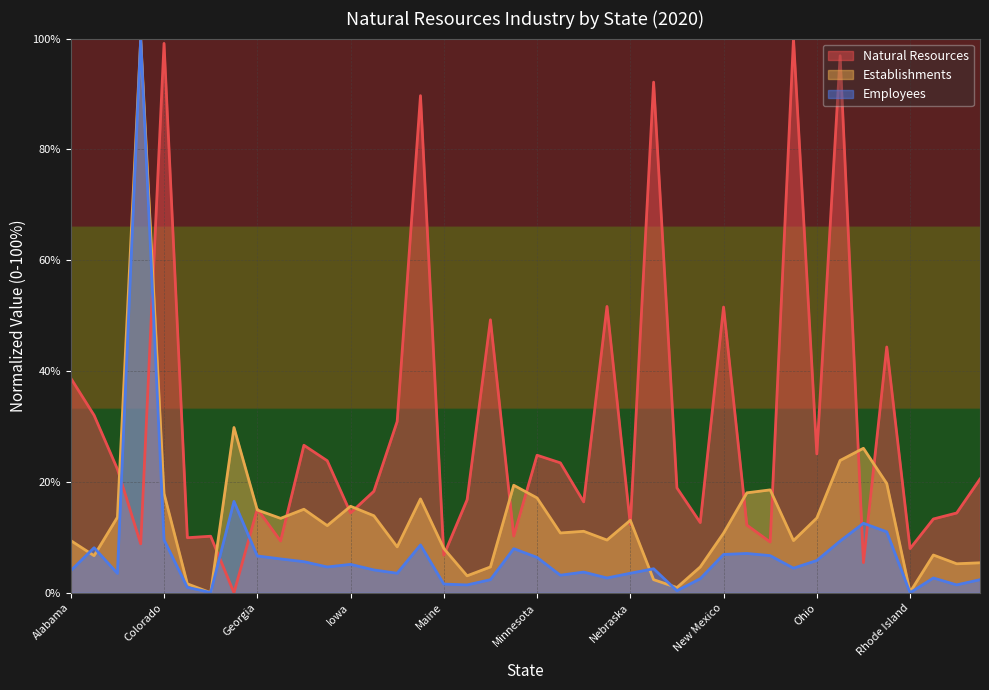

Which category has the highest value across all series?

North Dakota